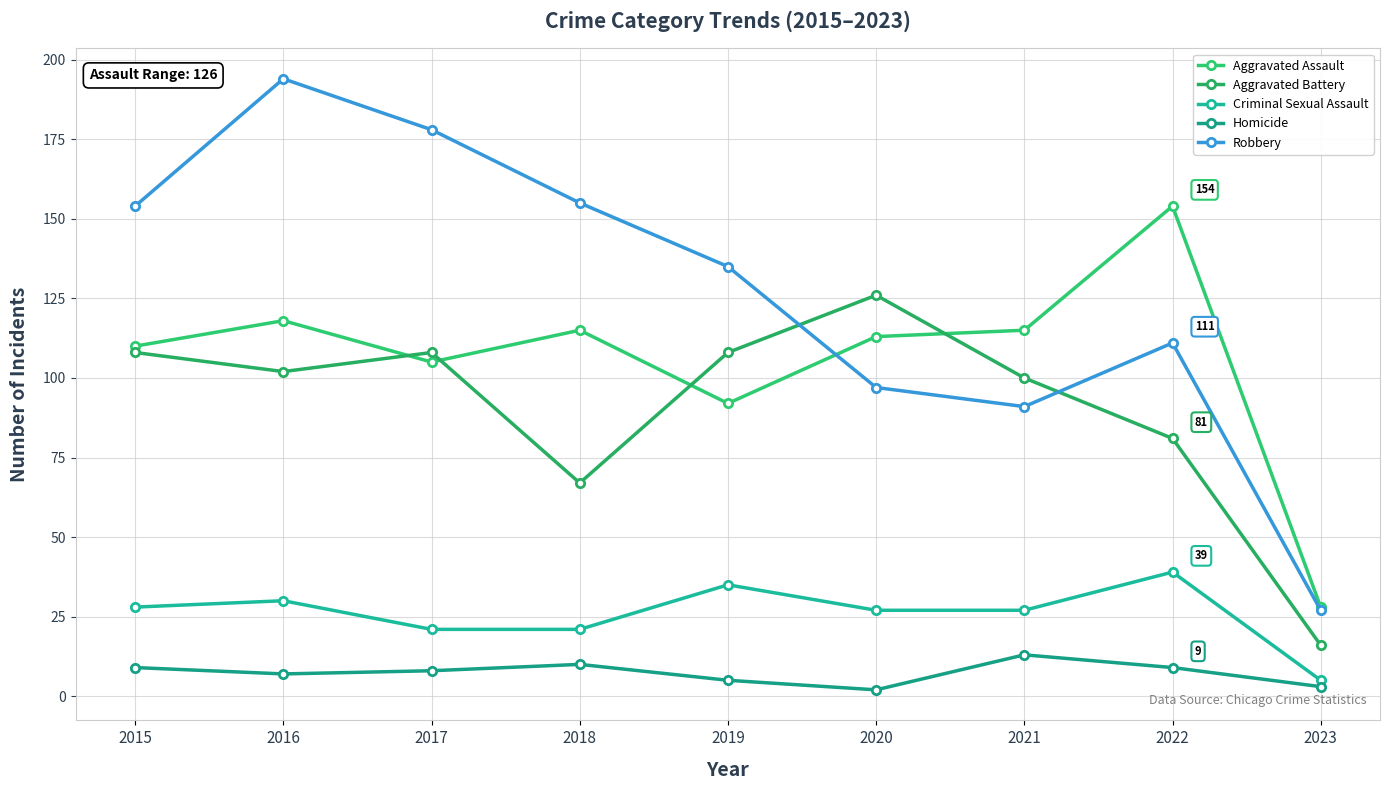

At which category is the sum across all series the highest?

2016